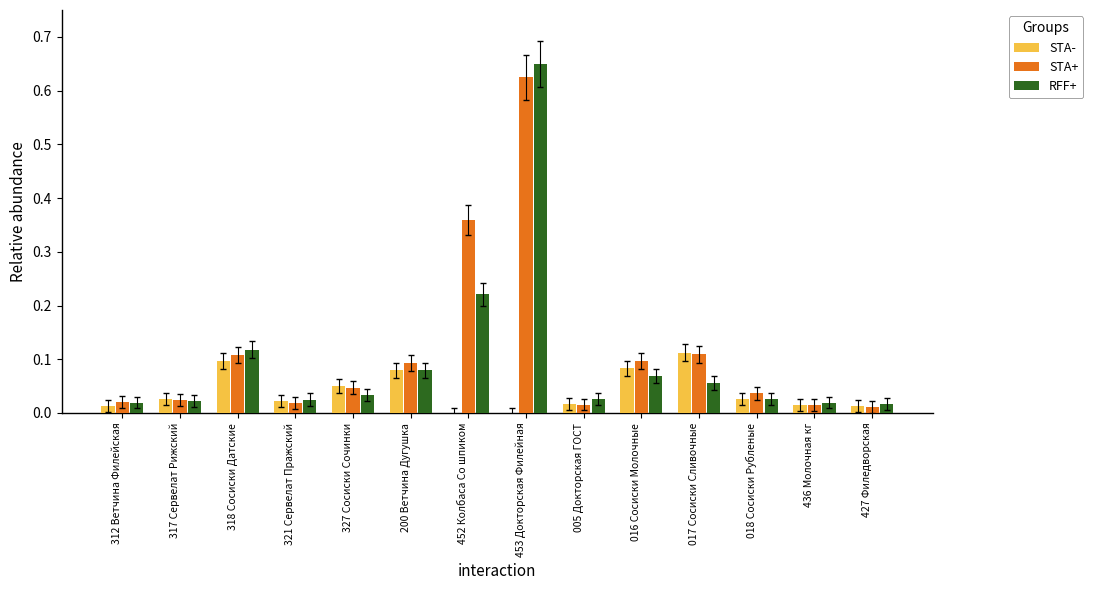

At which category is the sum across all series the highest?

453 Докторская Филейная